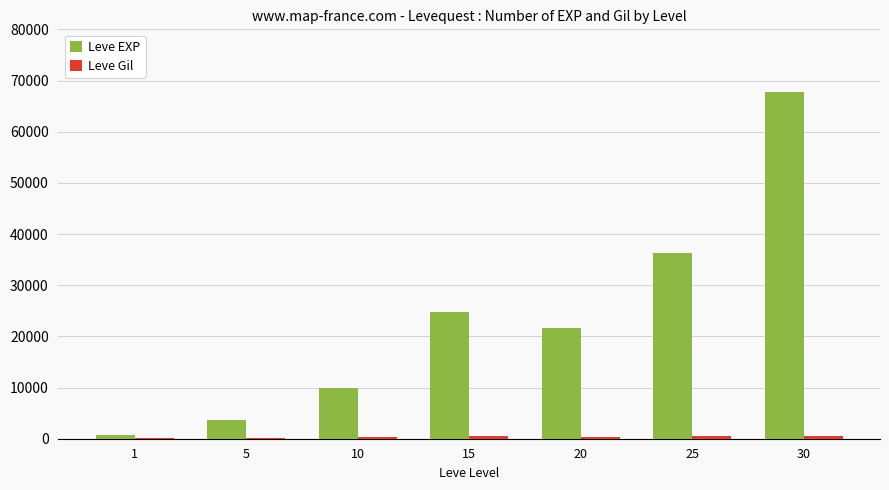

Are the bars horizontal?

No